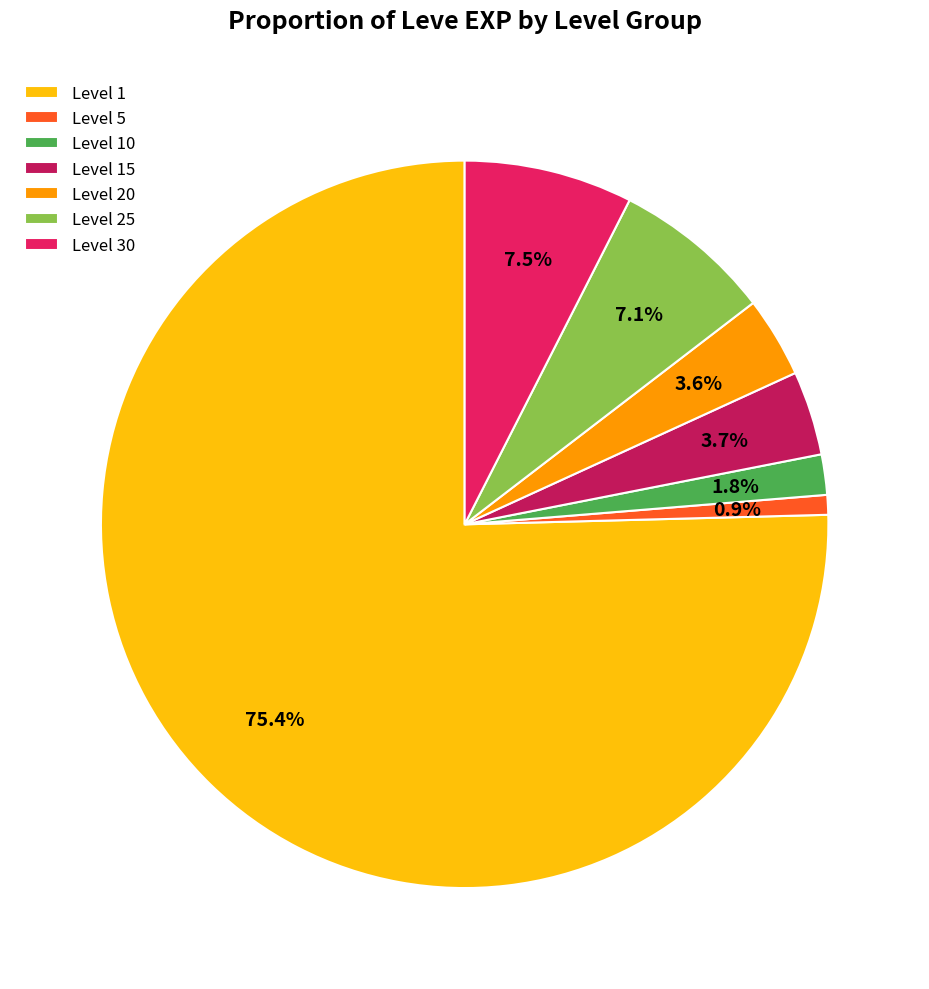

Is there any slice that represents more than half of the pie?

Yes